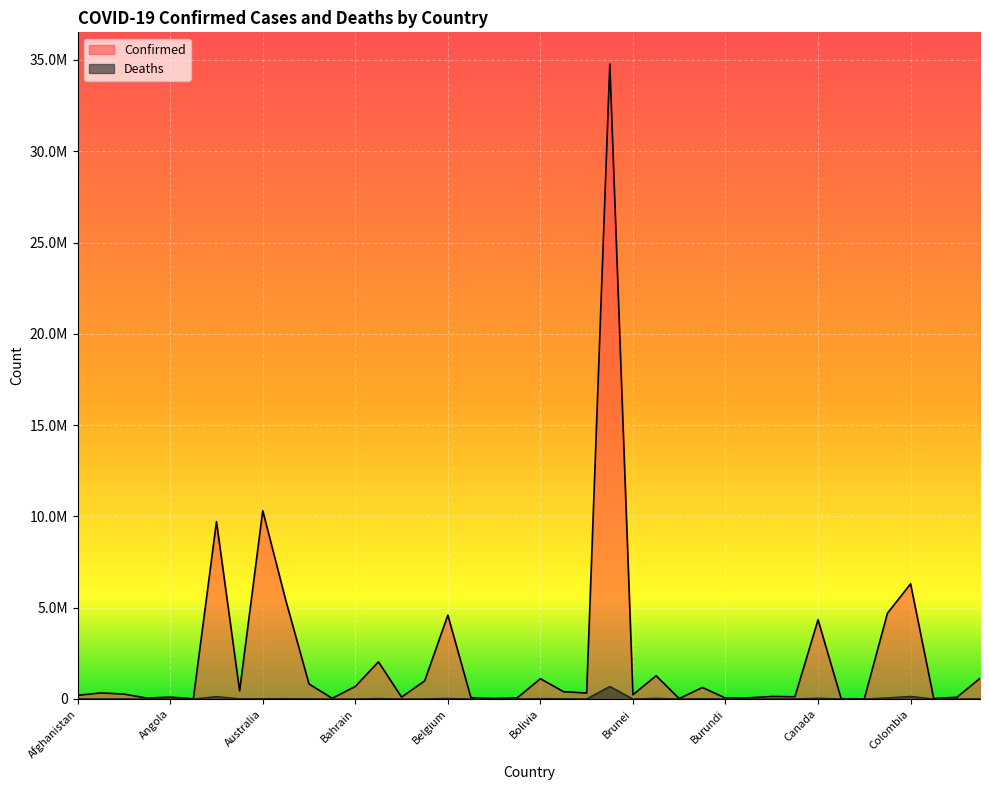

True or false: Confirmed has a value of 696210 at Bulgaria.

False